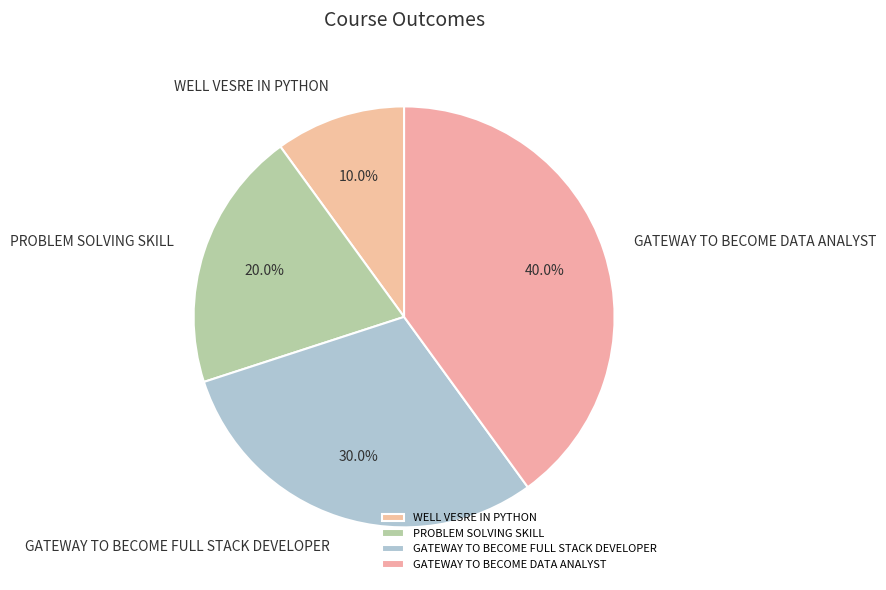

What is the largest slice in the pie chart?

GATEWAY TO BECOME DATA ANALYST